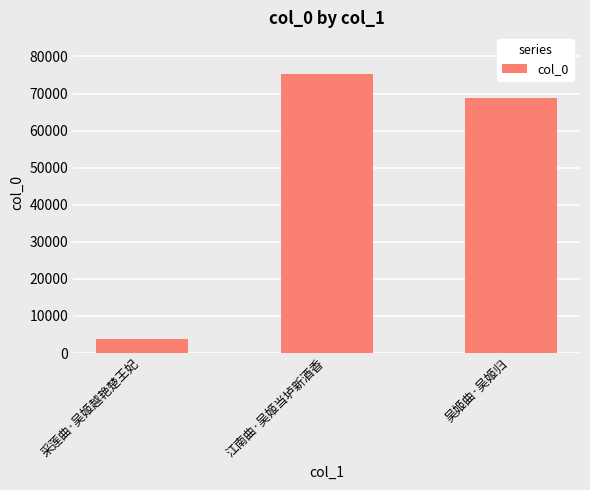

Between 吴姬曲·吴姬归 and 采莲曲·吴姬越艳楚王妃, which is larger?

吴姬曲·吴姬归